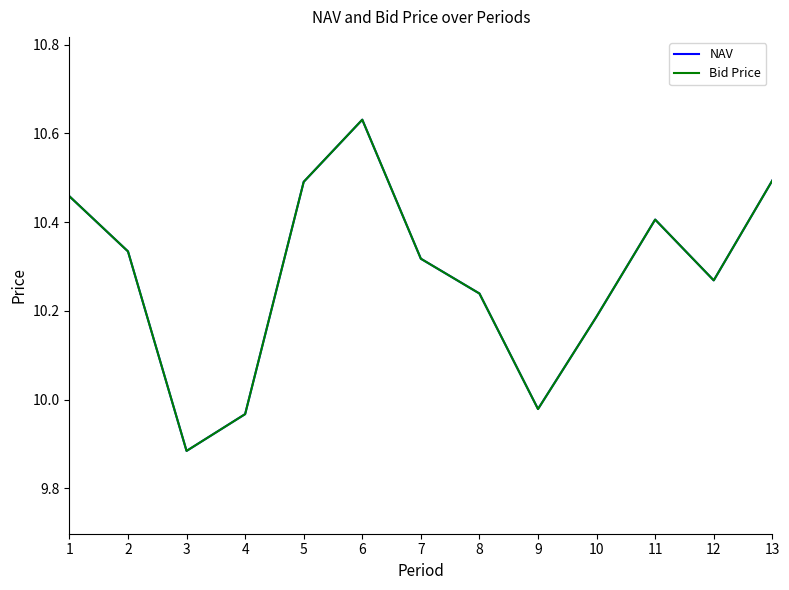

The value of NAV at 8 is 3.8. True or false?

False